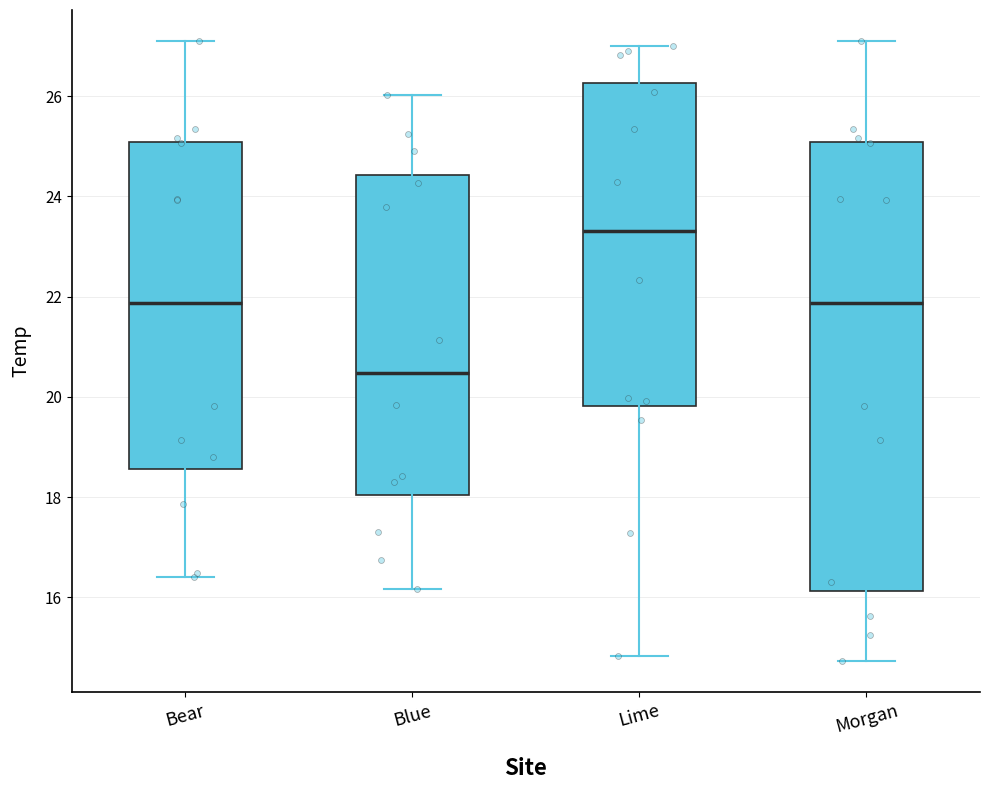

Reading left to right, transcribe this box plot: for each box, give where its median line is, the range the box spans, and where its two whiskers end, as read against the y-axis. The values are not printed on the chart, so give them approximately, as read against the axis.

Bear: median 21.8, box 18.6 to 25.0, whiskers 16.4 to 27.2
Blue: median 20.4, box 18.0 to 24.4, whiskers 16.2 to 26.0
Lime: median 23.4, box 19.8 to 26.2, whiskers 14.8 to 27.0
Morgan: median 21.8, box 16.2 to 25.0, whiskers 14.8 to 27.2